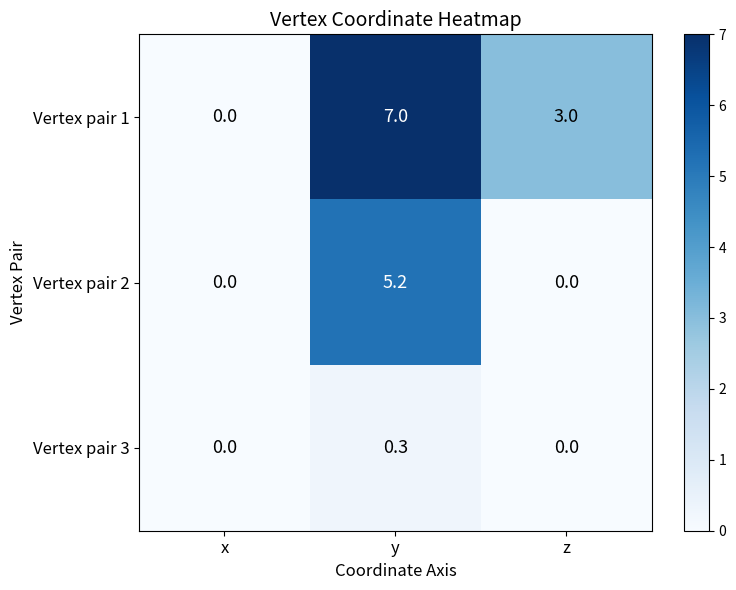

What is the sum of the Vertex pair 1 values at z and y?

10.0